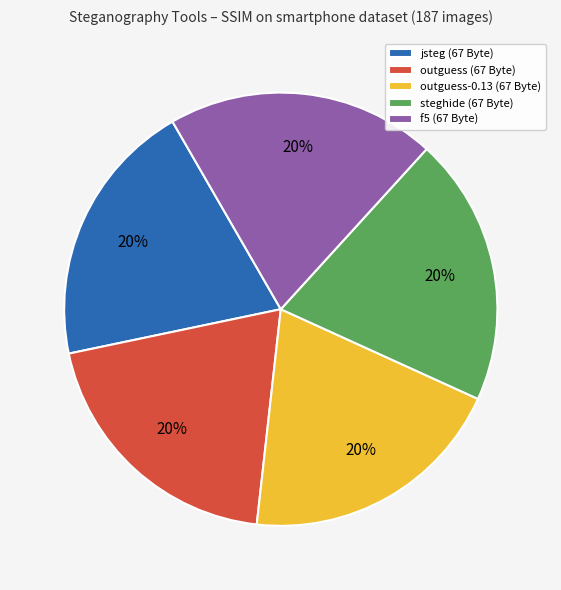

Is there a majority slice in this chart?

No